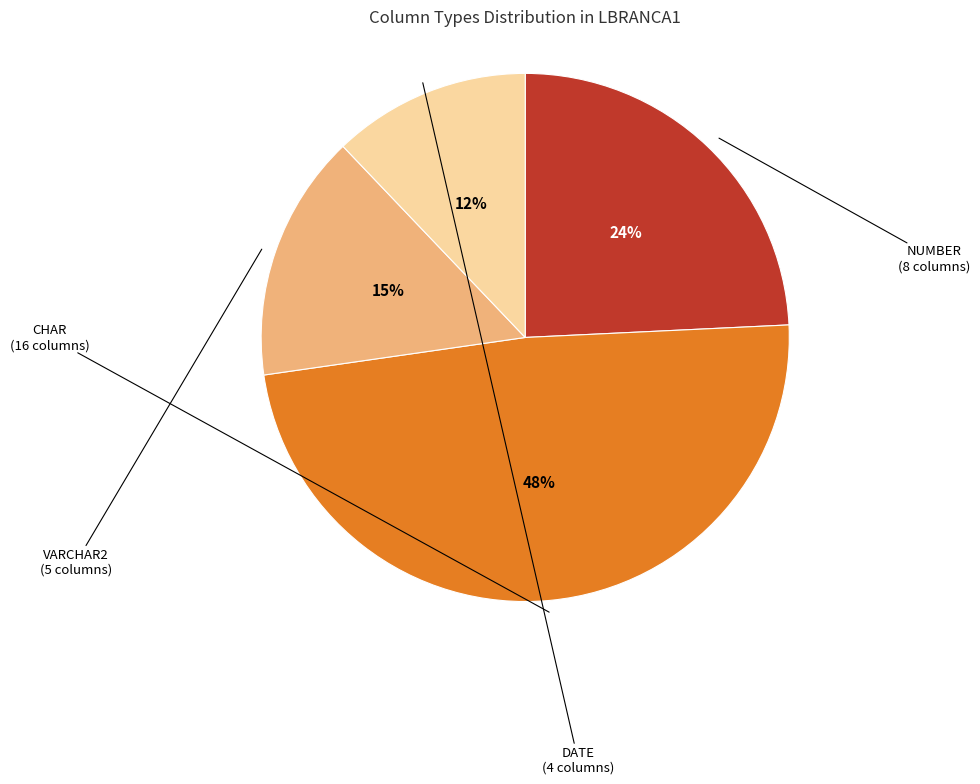

How many slices are in this pie chart?

4